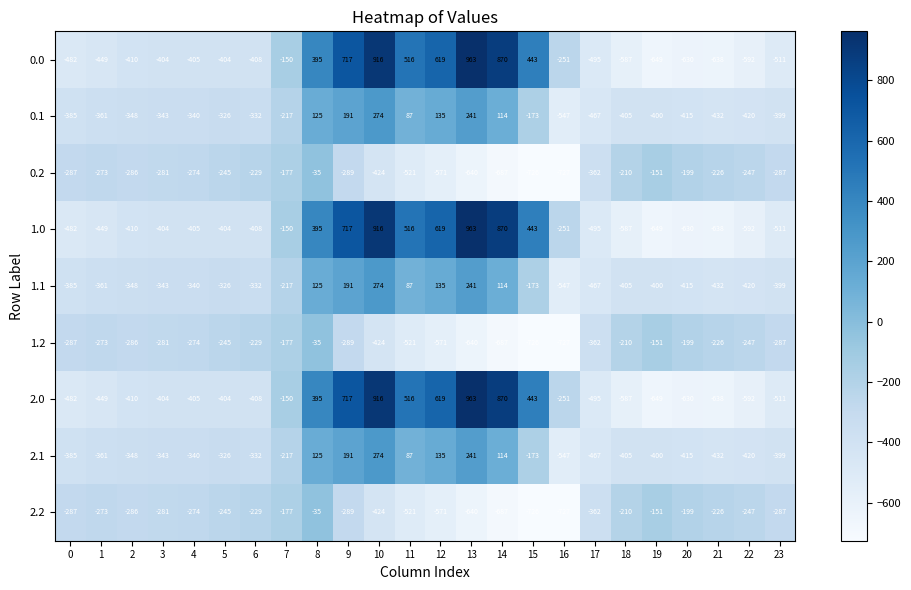

What is the minimum value for 2.0?

-649